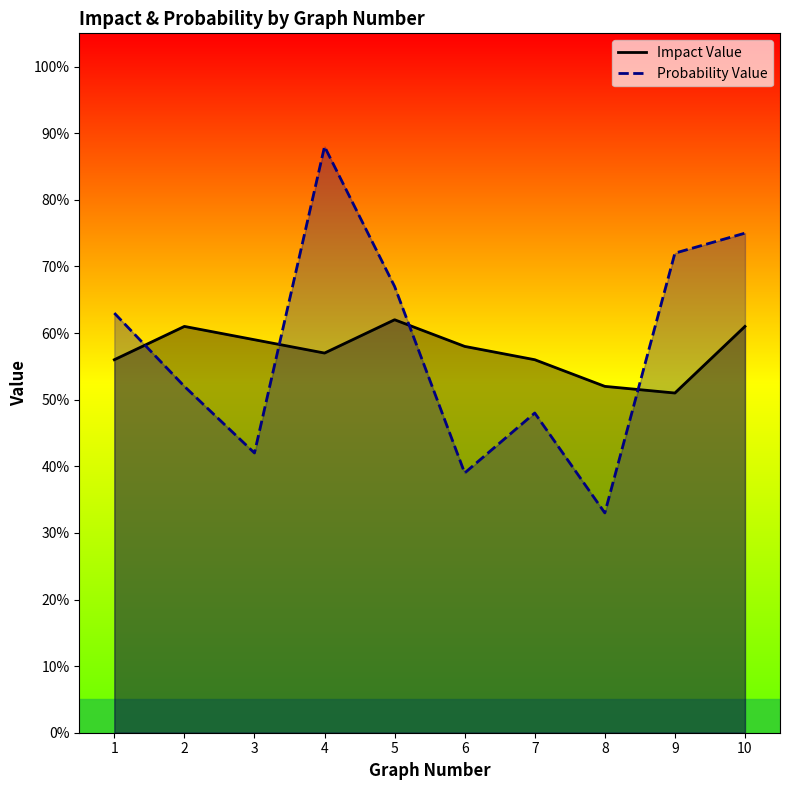

Is it true that Probability Value equals 0.2 at 2?

False